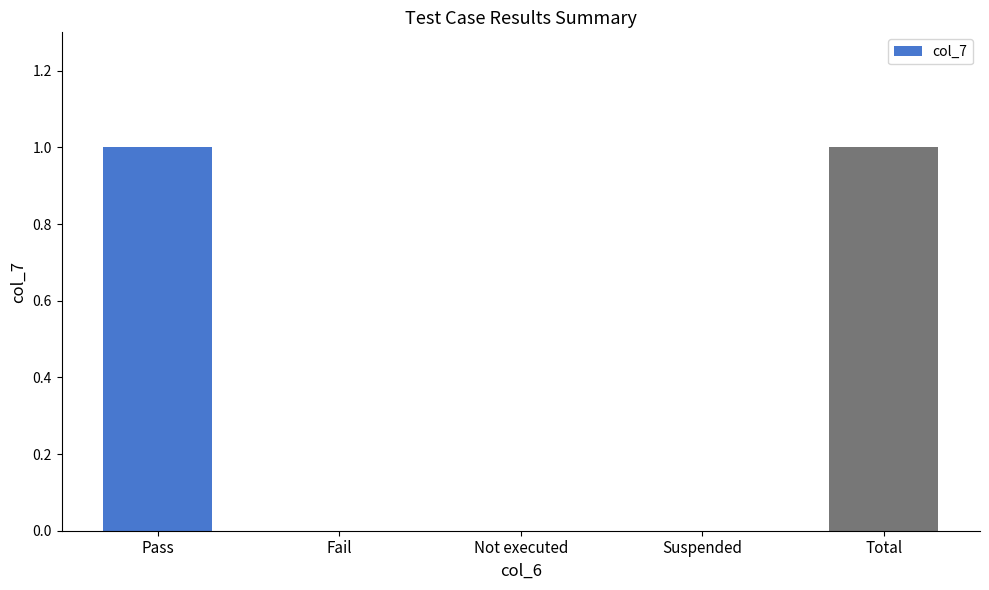

Are the bars horizontal?

No